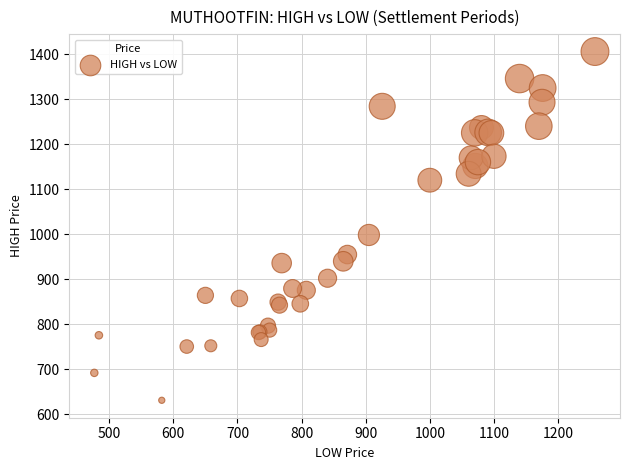

What Y value in the scatter plot is closest to 1018?

998.0